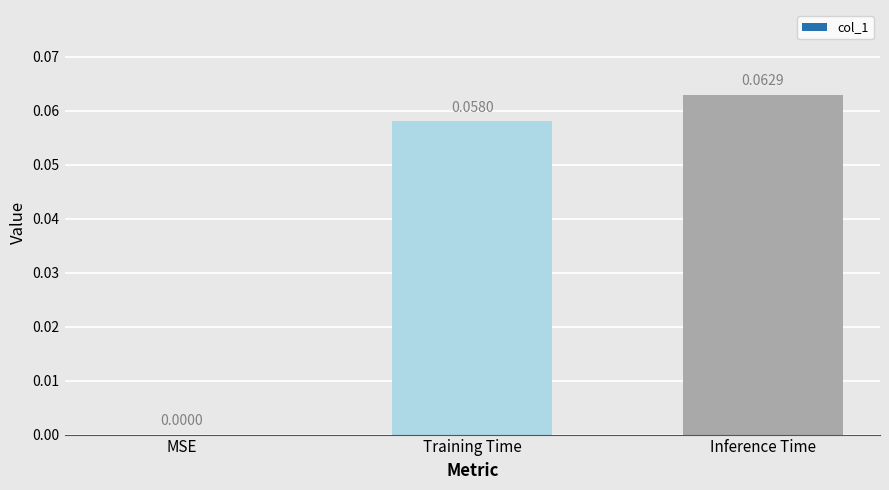

Which has a higher value, Training Time or MSE?

Training Time